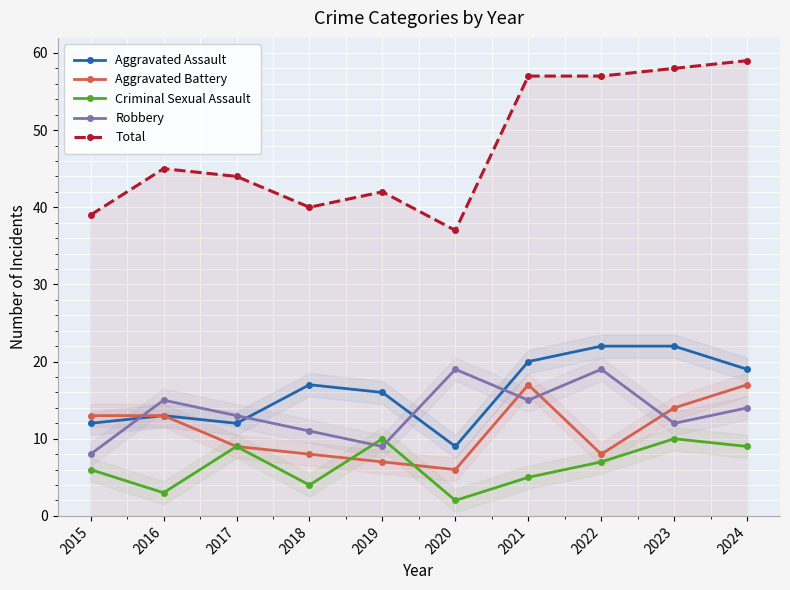

What is the difference between the maximum and minimum values in the Robbery series?

11